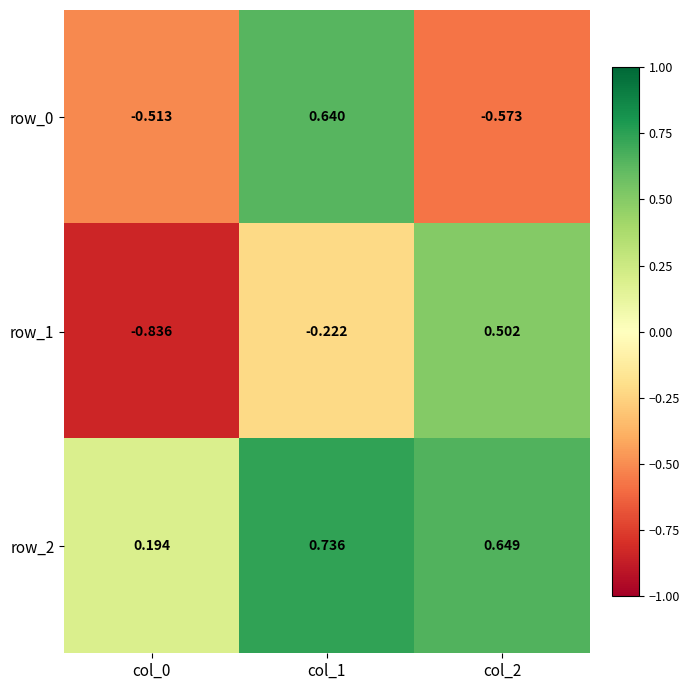

Reading right to left, extract all data points from this chart.

row_0: -0.6	0.6	-0.5
row_1: 0.5	-0.2	-0.8
row_2: 0.6	0.7	0.2